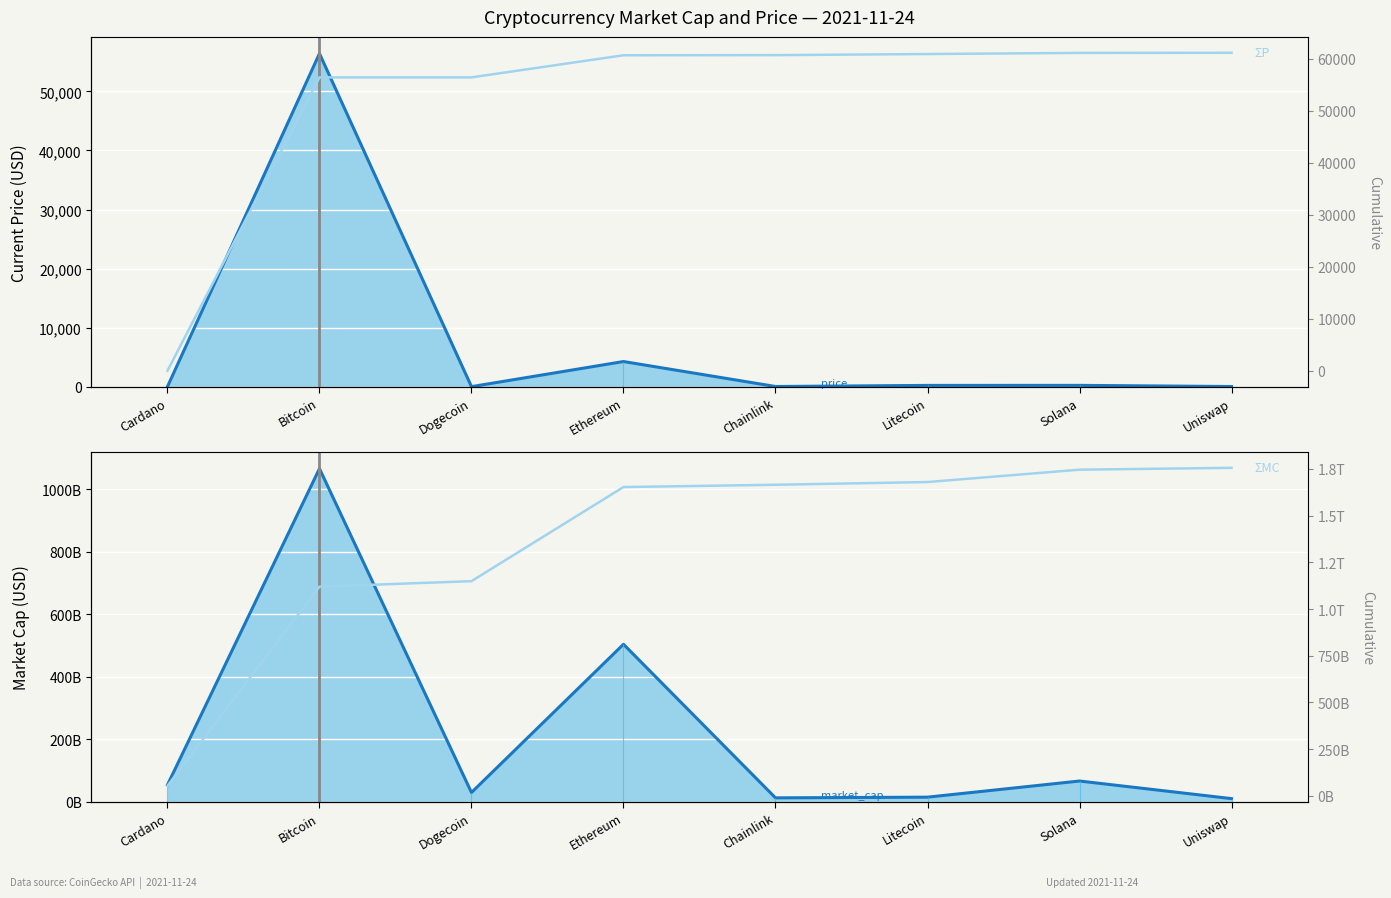

True or false: ΣPrice and market_cap_line cross at least once.

False